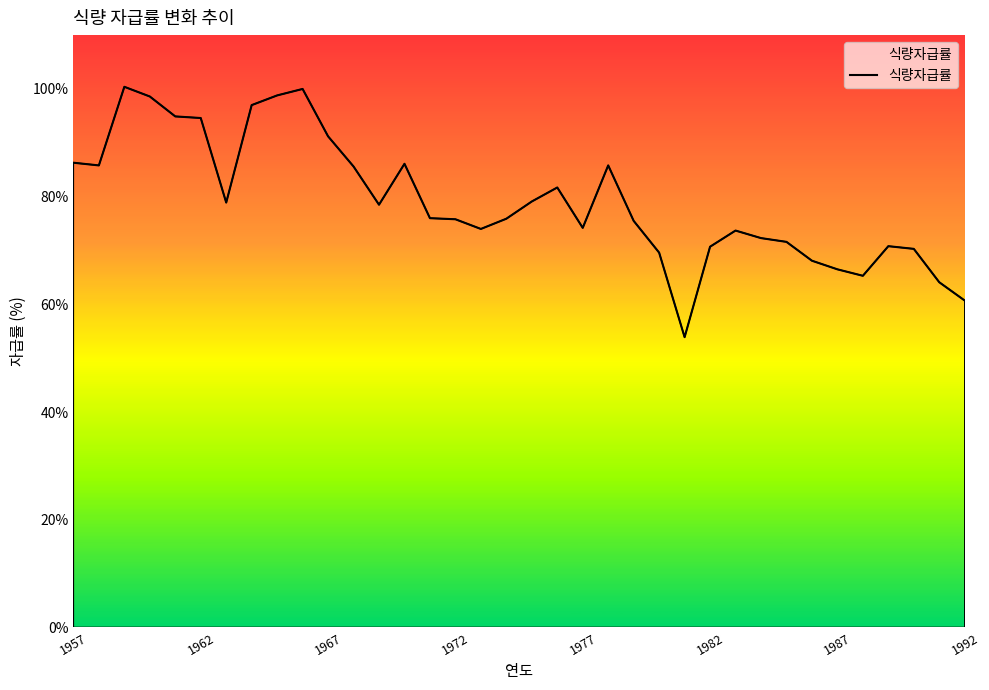

What is the difference between the maximum and minimum values?

46.5